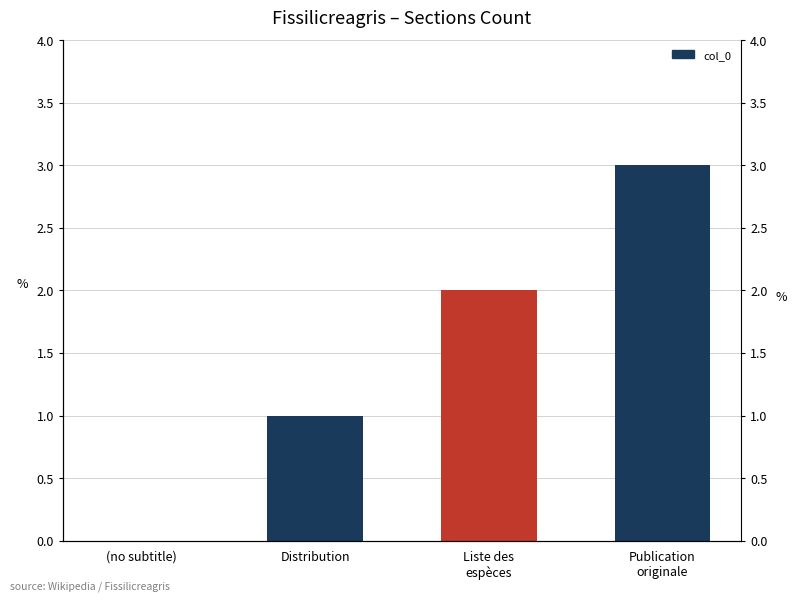

What is the value of the 4th bar from the left?

3